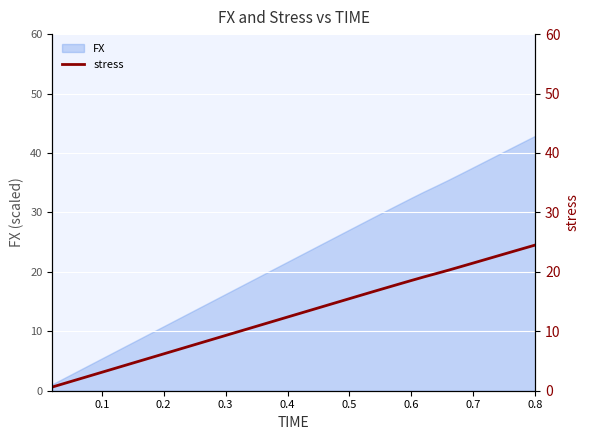

What is the highest value of the FX series?

42.9